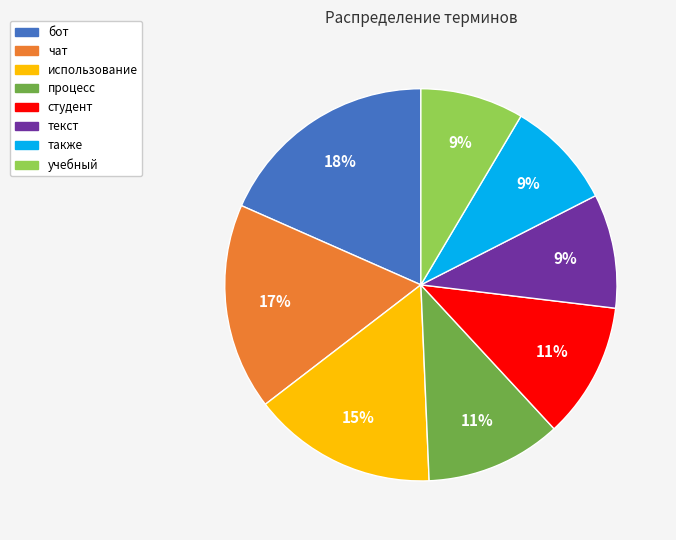

What is the largest slice in the pie chart?

бот